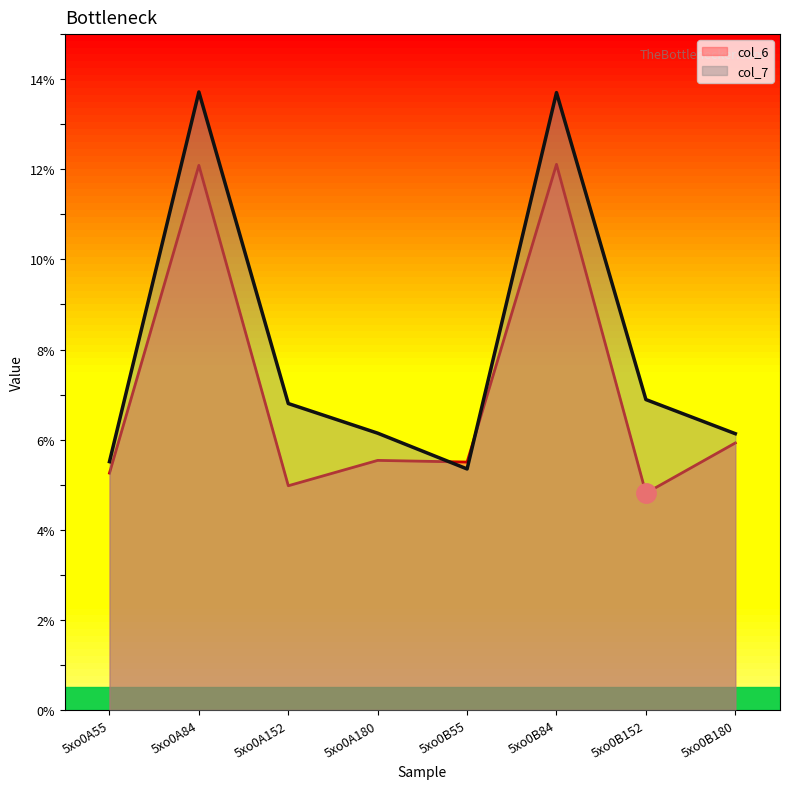

Rank the series at 5xo0B180 from lowest to highest value.

col_6, col_7